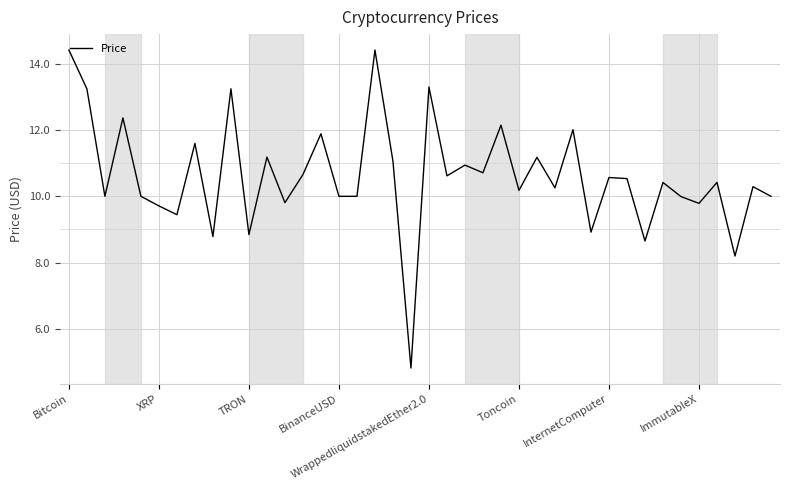

What is the greatest value displayed?

14.4